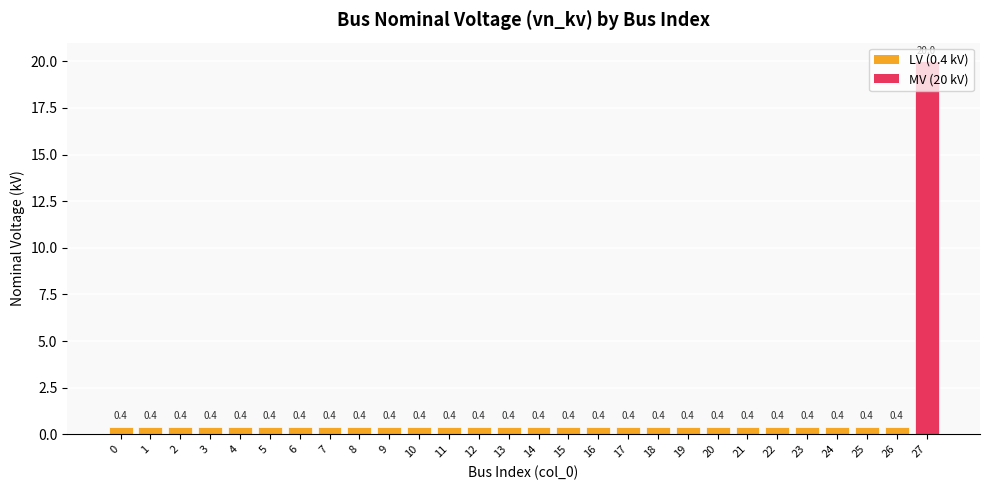

Reading right to left, extract all data points from this chart.

27=20.0	26=0.4	25=0.4	24=0.4	23=0.4	22=0.4	21=0.4	20=0.4	19=0.4	18=0.4	17=0.4	16=0.4	15=0.4	14=0.4	13=0.4	12=0.4	11=0.4	10=0.4	9=0.4	8=0.4	7=0.4	6=0.4	5=0.4	4=0.4	3=0.4	2=0.4	1=0.4	0=0.4